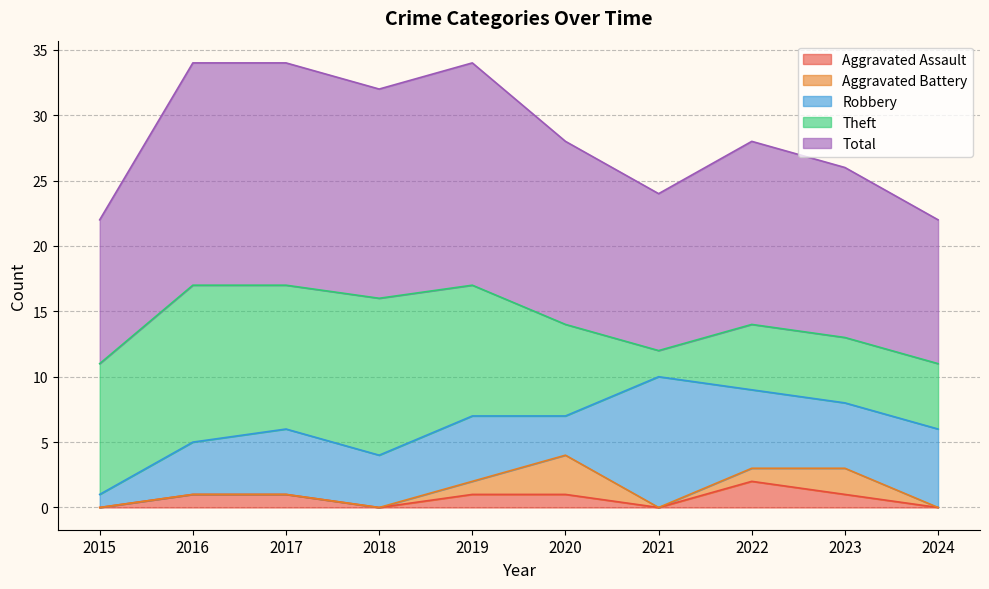

Where is the first local maximum for Aggravated Battery?

2020